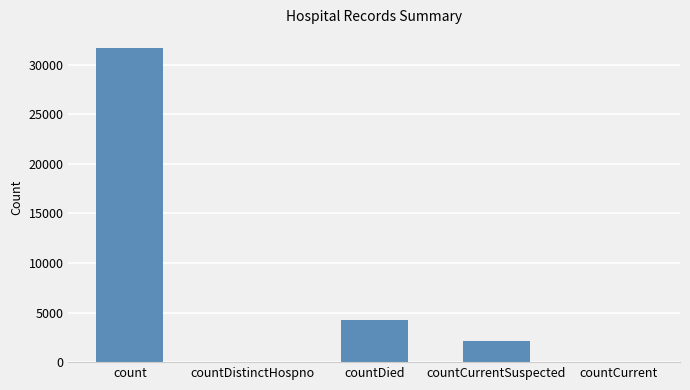

Reading left to right, transcribe all the data shown in this chart.

31689	0	4268	2173	0